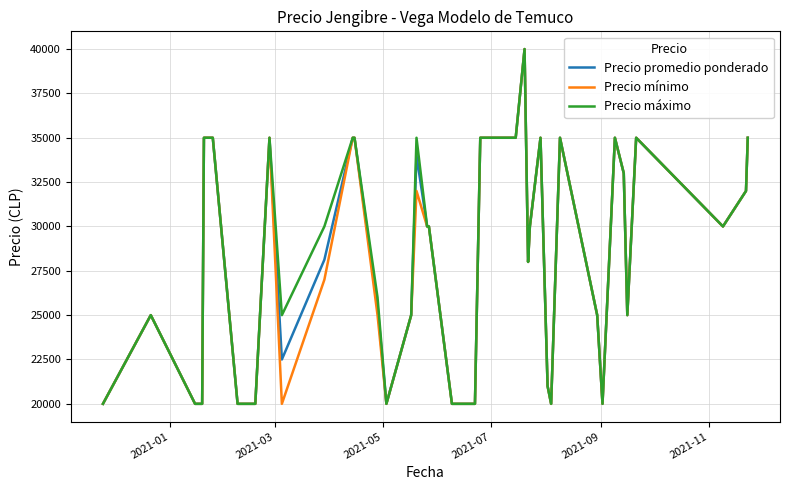

What is the minimum value for Precio promedio ponderado?

20000